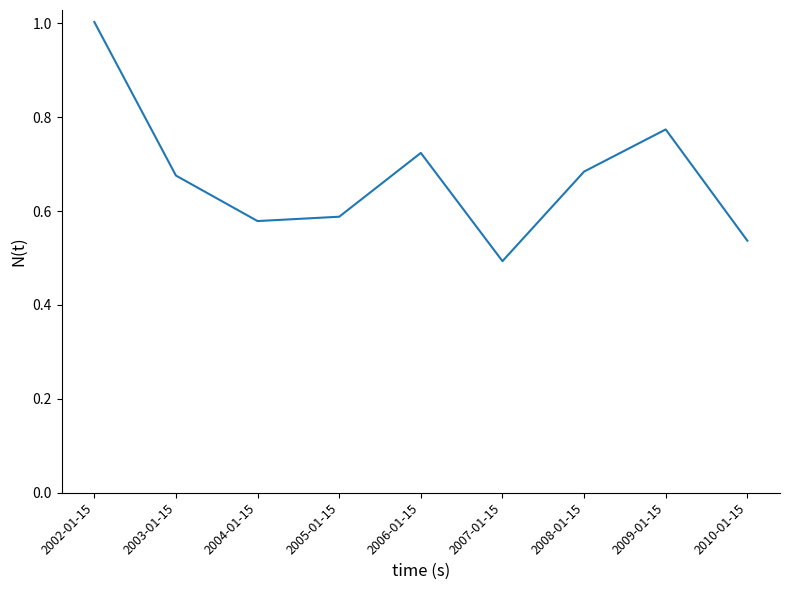

Which category has the highest value across all series?

2002-01-15